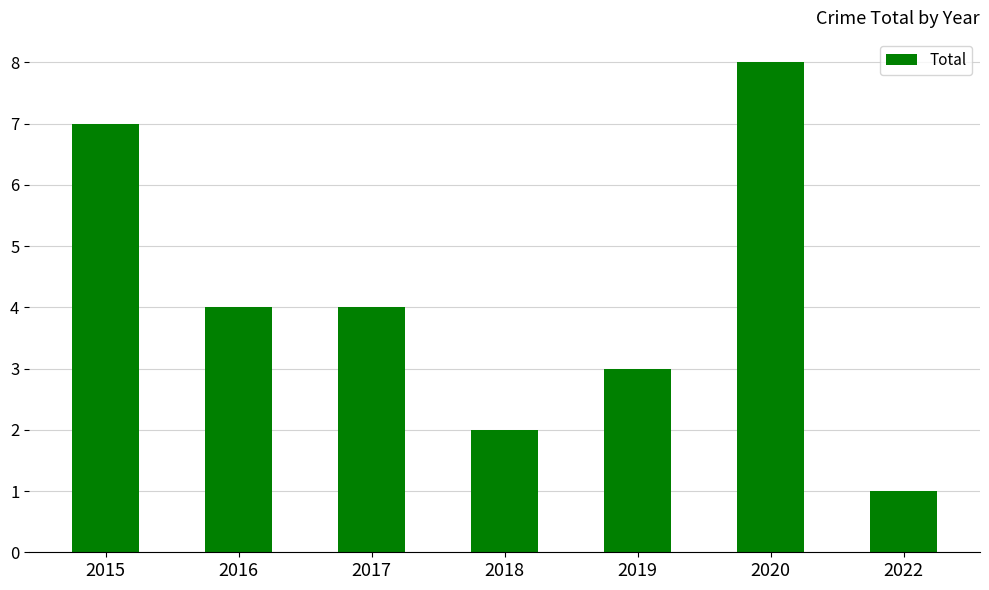

Is it true that the value at 2016 is 2?

False